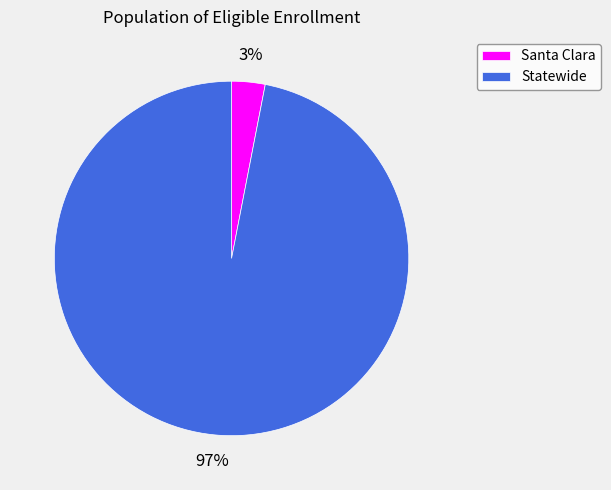

Which slice is the smallest?

Santa Clara